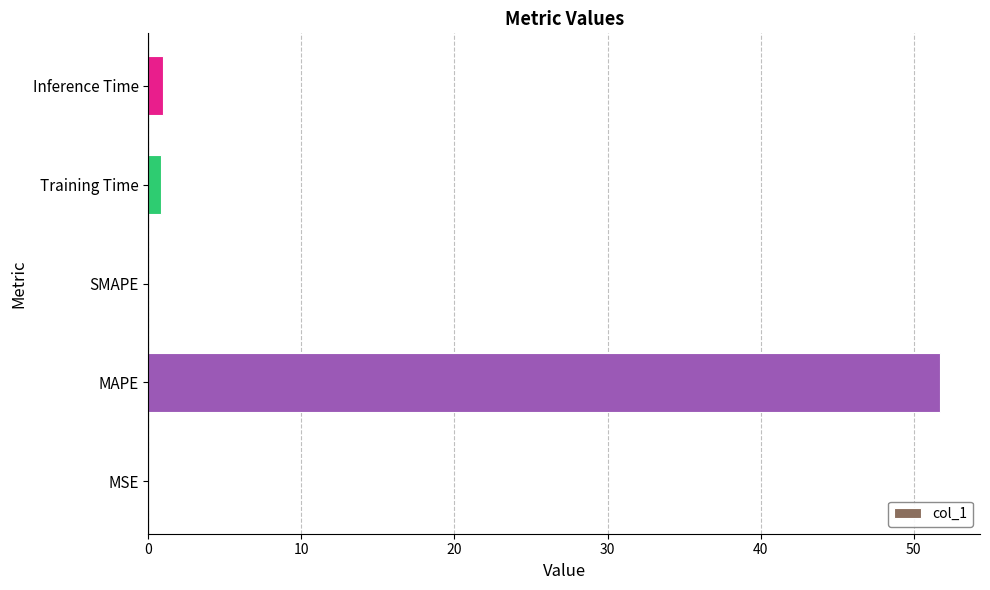

Between MAPE and SMAPE, which is larger?

MAPE